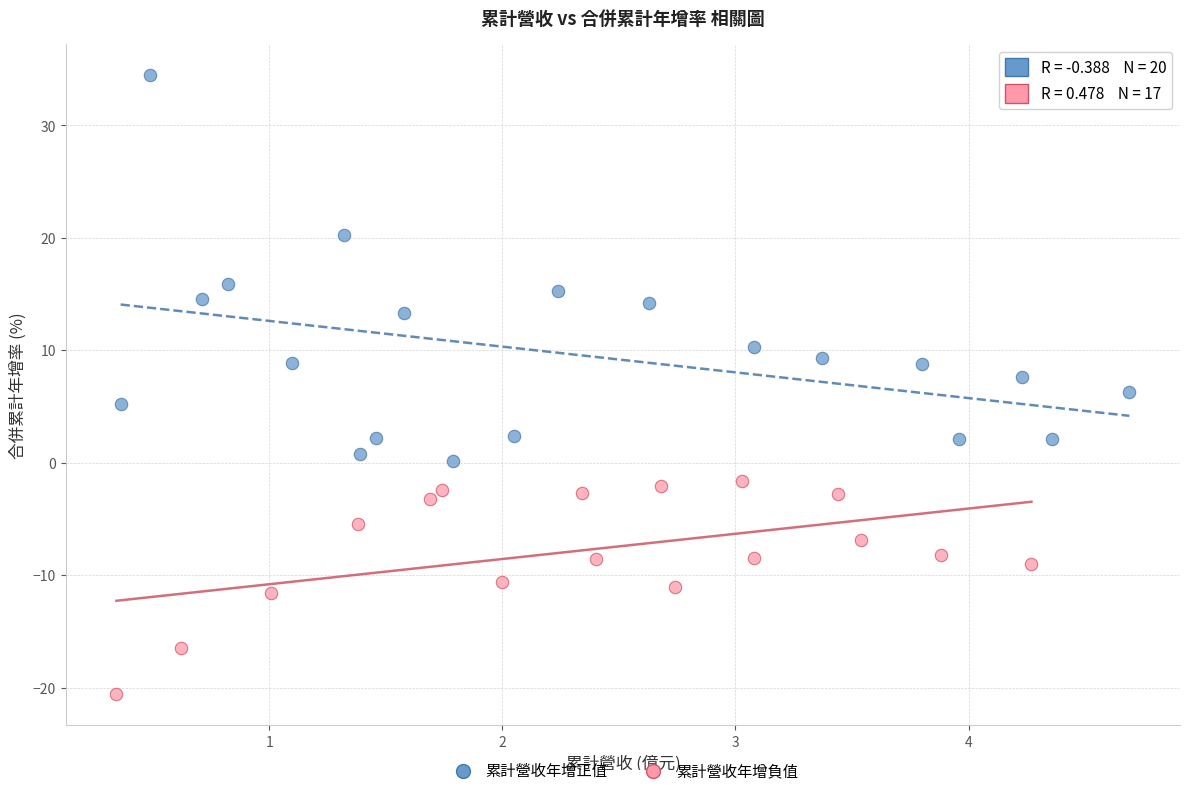

Which series contains the highest Y value?

累計營收年增正值